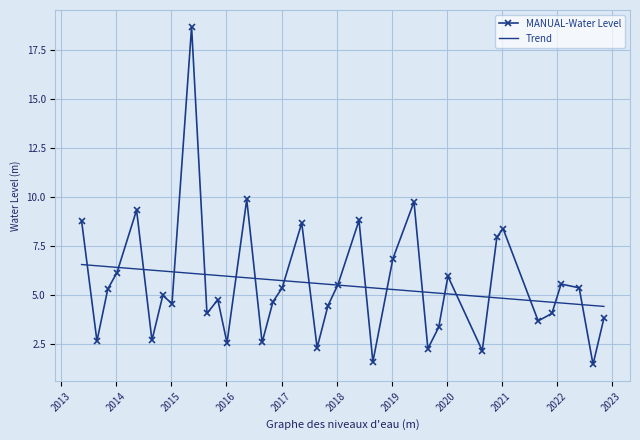

What is the label of the 14th point from the left?

2016-08-25